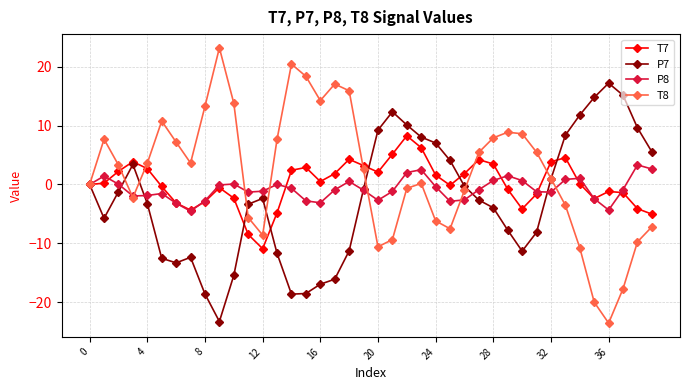

Which series has the largest range (max minus min)?

T8